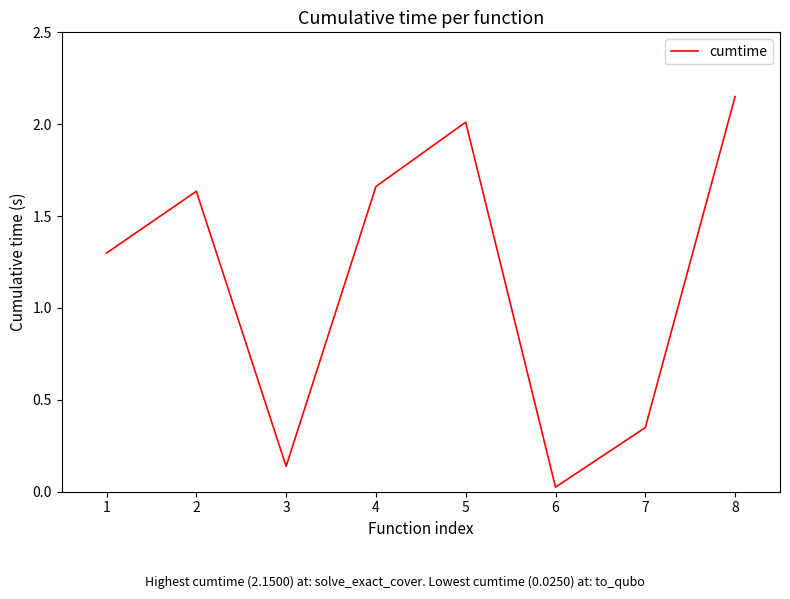

Where does the data first go above 1?

1